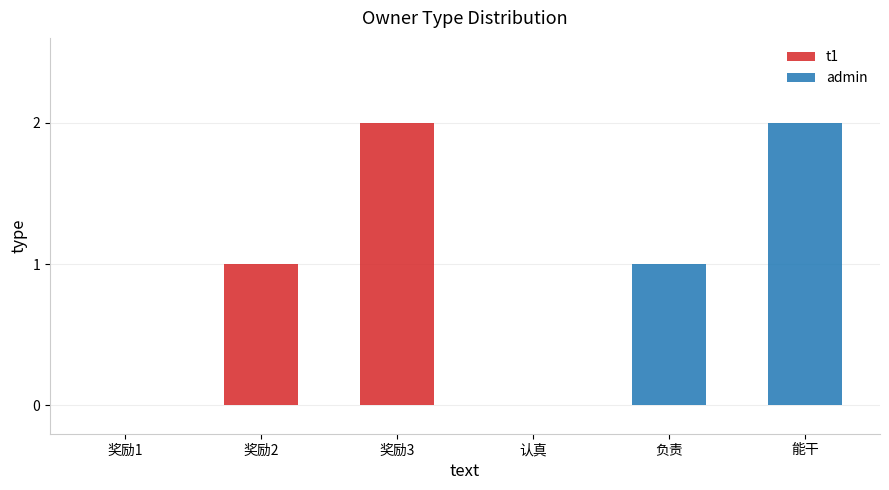

Which label corresponds to the largest value in the chart?

奖励3